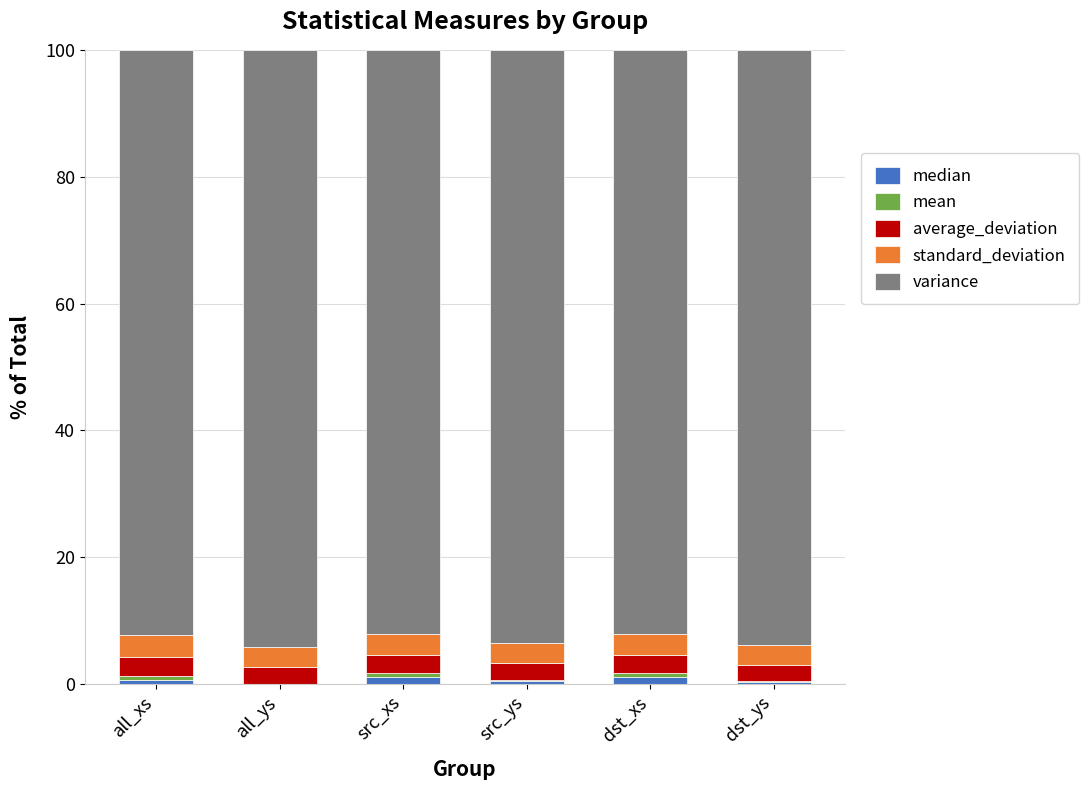

The value of median at all_ys is 0.0. True or false?

True